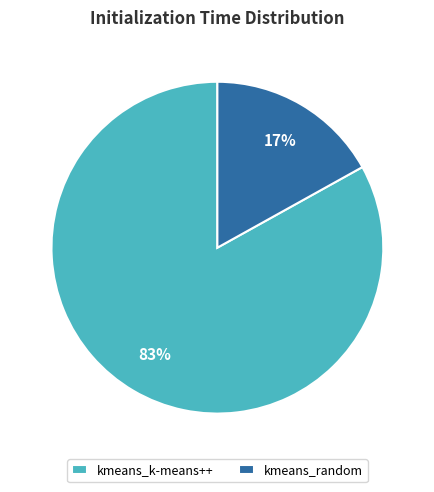

Count the number of slices in the pie.

2